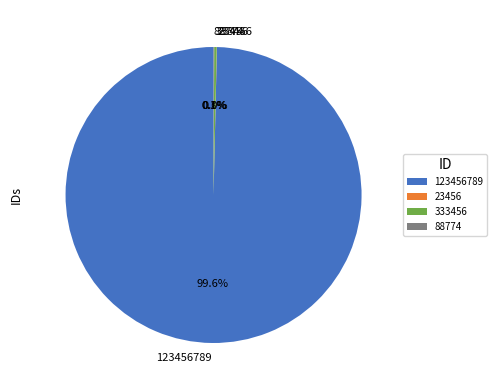

Does any single category account for the majority?

Yes